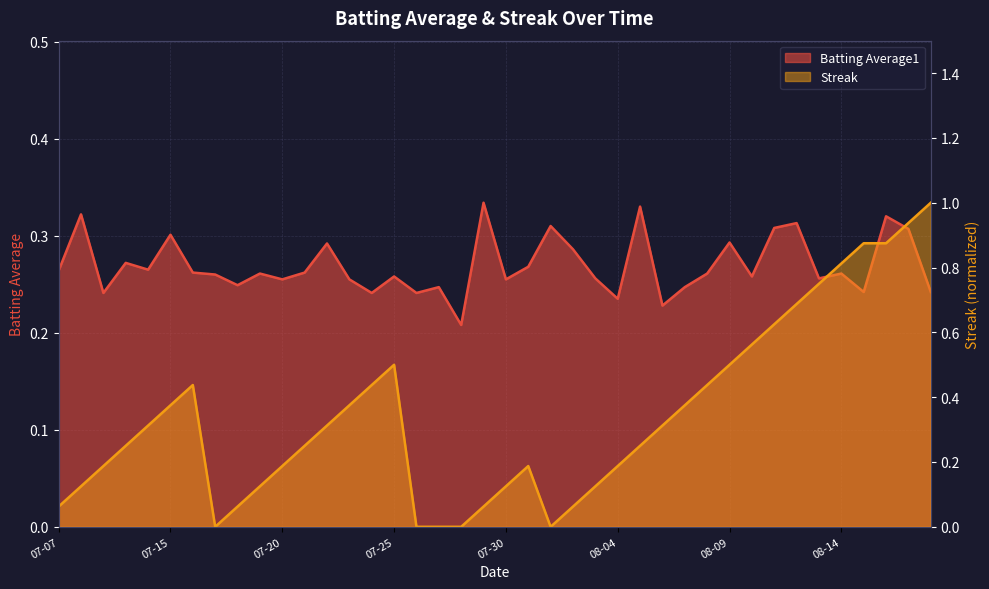

Reading right to left, transcribe all the data shown in this chart.

Batting Average1: 0.2	0.3	0.3	0.2	0.3	0.3	0.3	0.3	0.3	0.3	0.3	0.2	0.2	0.3	0.2	0.3	0.3	0.3	0.3	0.3	0.3	0.2	0.2	0.2	0.3	0.2	0.3	0.3	0.3	0.3	0.3	0.2	0.3	0.3	0.3	0.3	0.3	0.2	0.3	0.3
Streak: 1.0	0.9	0.9	0.9	0.8	0.8	0.7	0.6	0.6	0.5	0.4	0.4	0.3	0.2	0.2	0.1	0.1	0.0	0.2	0.1	0.1	0.0	0.0	0.0	0.5	0.4	0.4	0.3	0.2	0.2	0.1	0.1	0.0	0.4	0.4	0.3	0.2	0.2	0.1	0.1